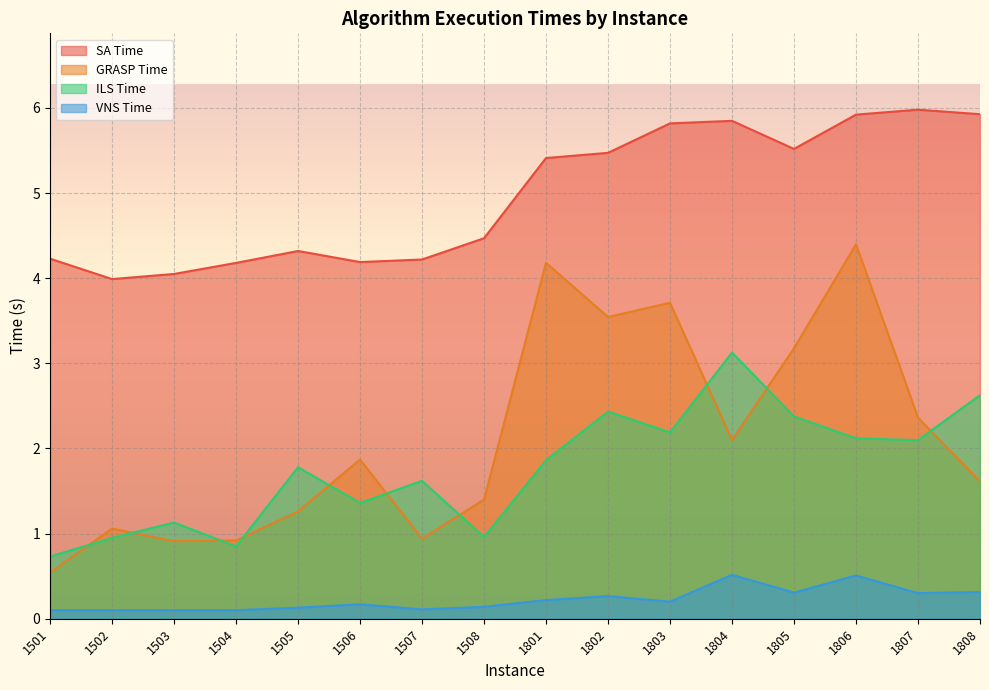

Is it true that VNS Time equals 0.2 at 1506?

True